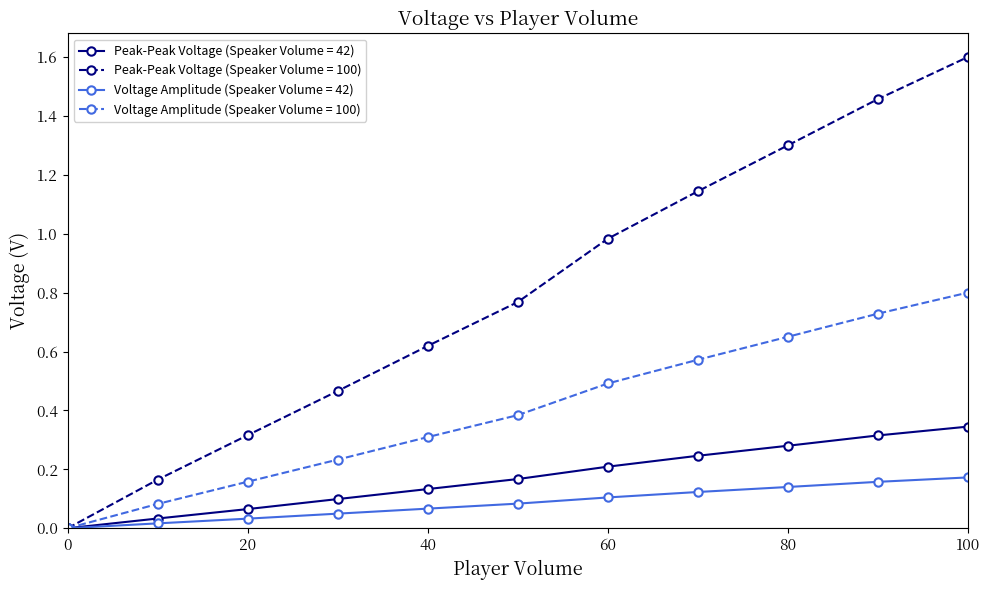

What is the greatest value displayed?

1.6